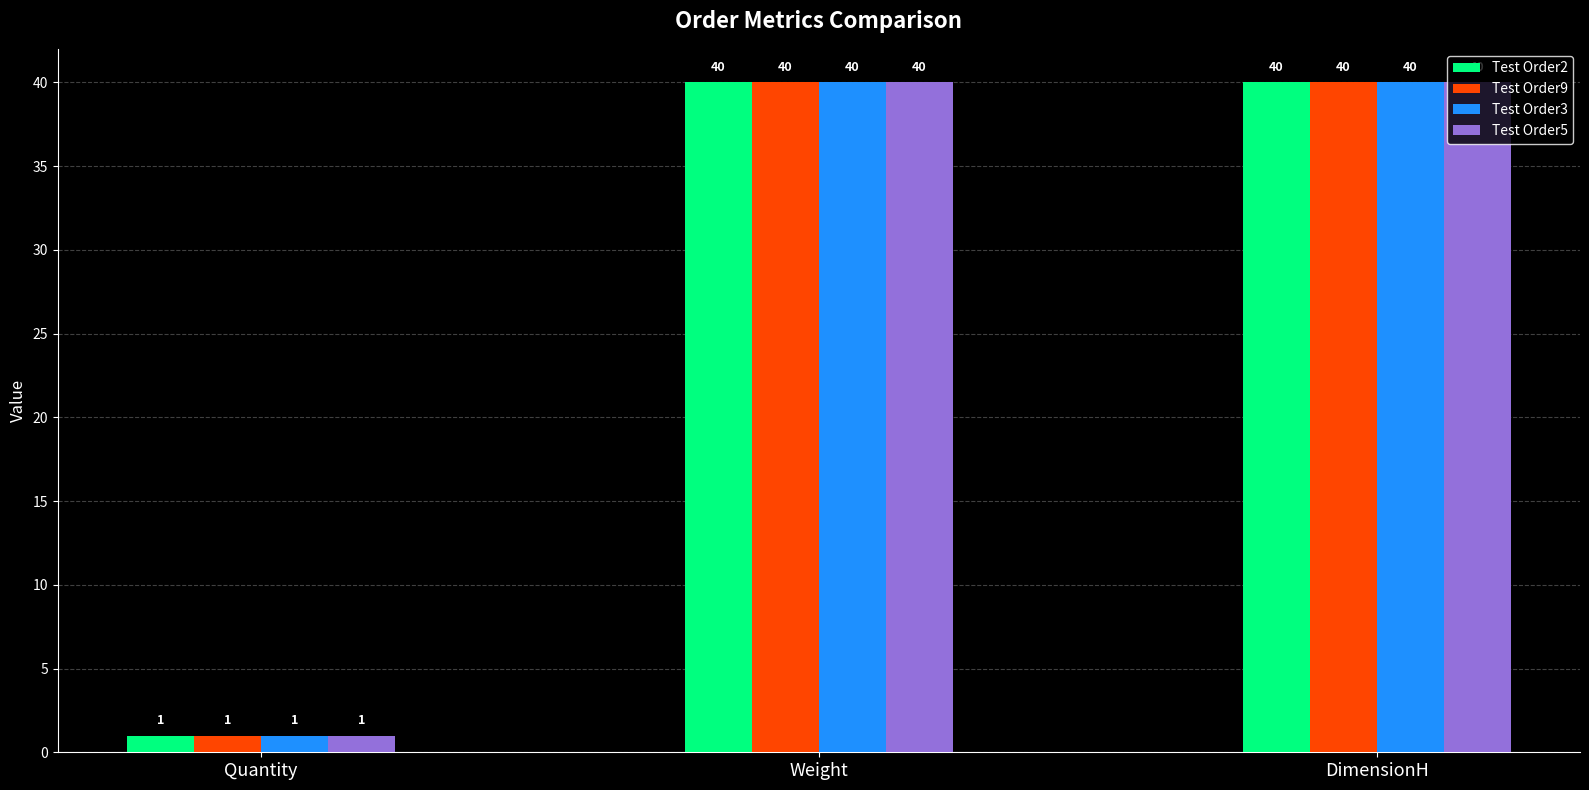

How many data points in Test Order2 are less than 40?

1